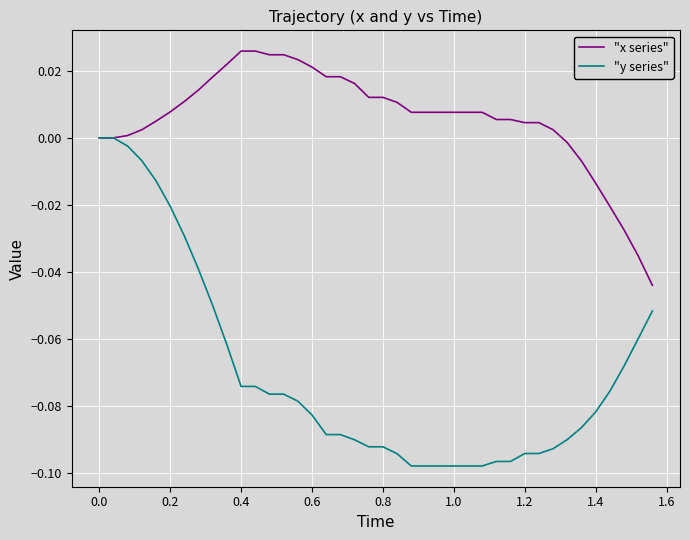

List the series in order of their peak value, highest first.

"x series", "y series"